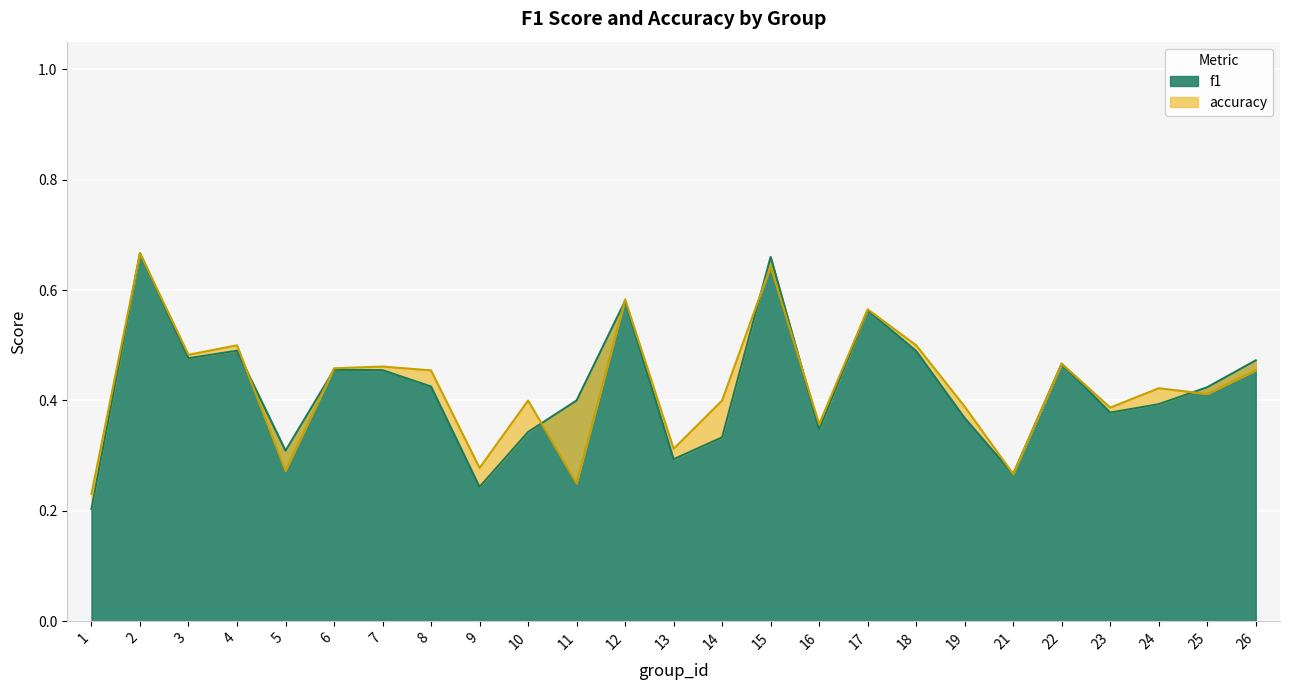

What is the approximate value of f1 at 25?

0.4